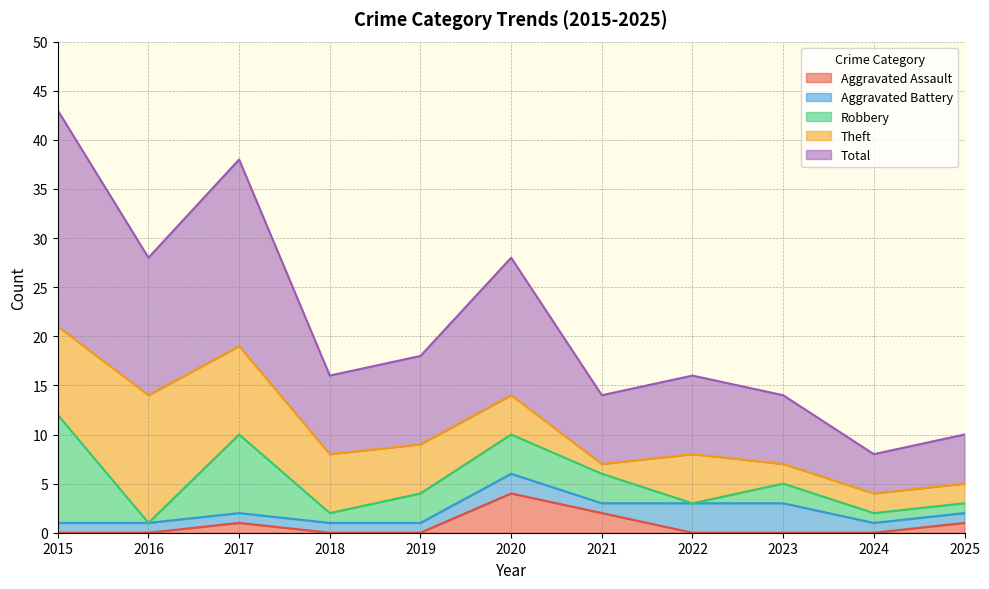

The value of Total at 2018 is 11. True or false?

False